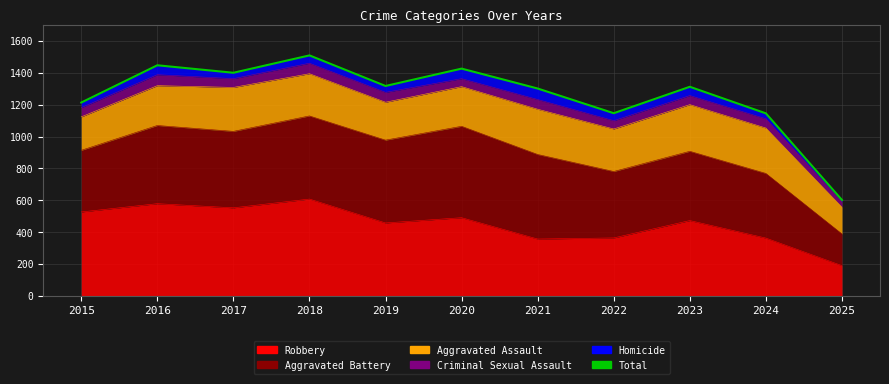

What is the value of the 10th point from the left?

1146